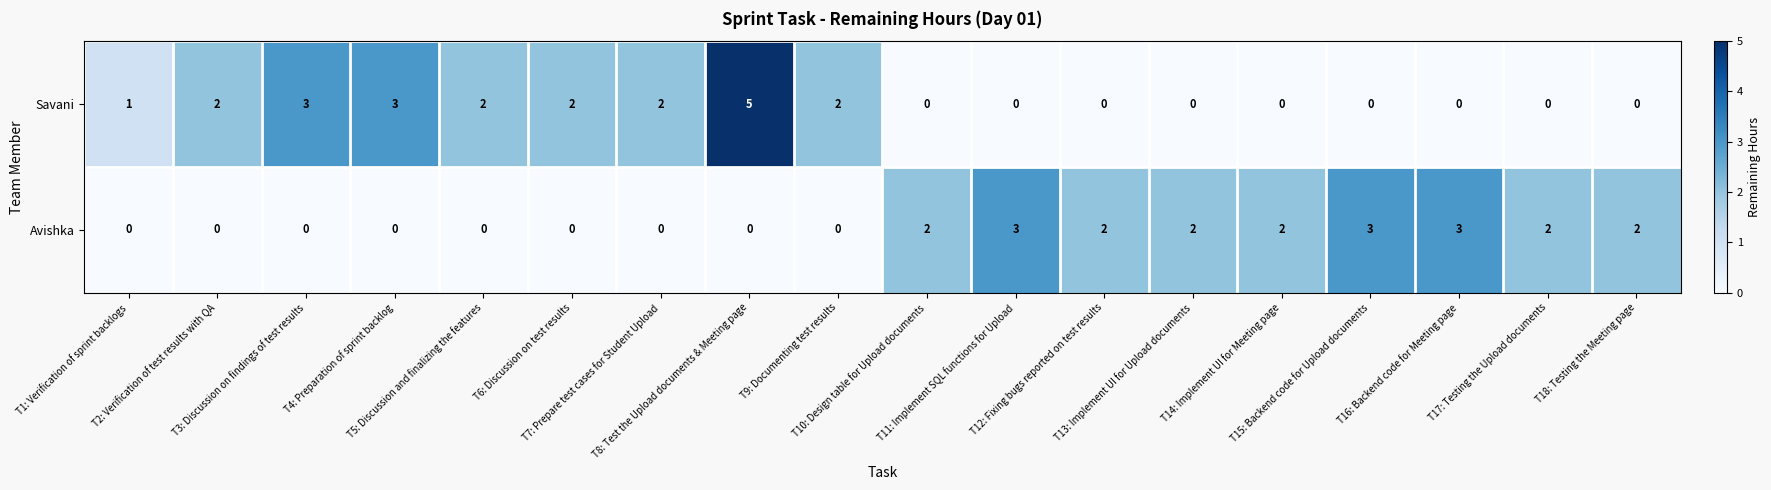

What is the difference between the second highest and minimum values in the Avishka series?

3